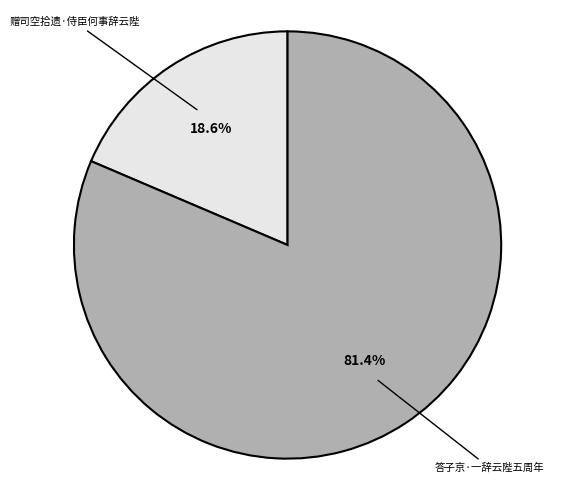

Does any single category account for the majority?

Yes